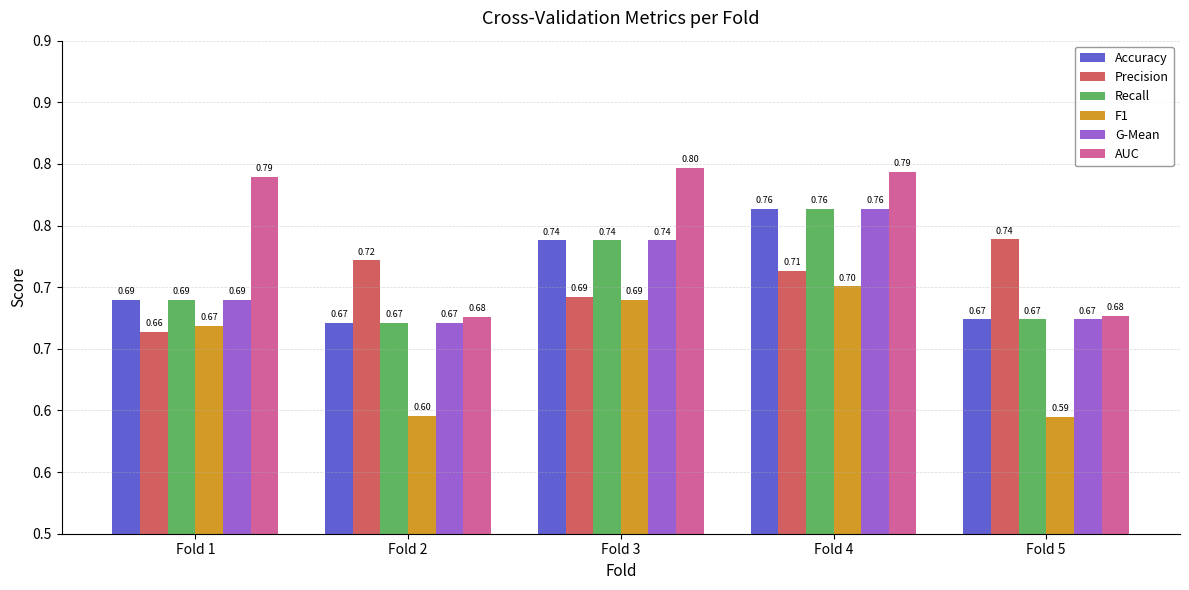

What are all the series names shown in the legend?

Accuracy, Precision, Recall, F1, G-Mean, AUC